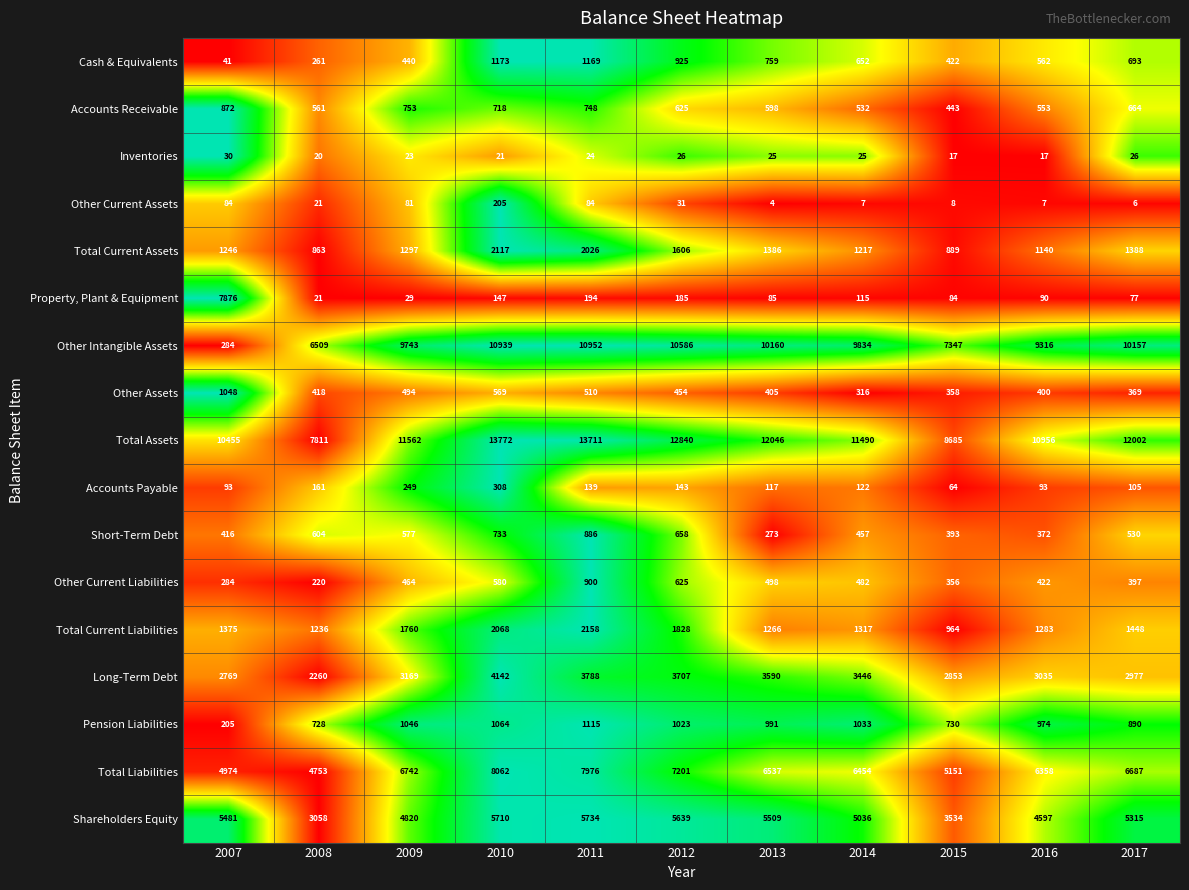

What is the approximate value of Total Current Liabilities at 2009, to the nearest 100?

1800